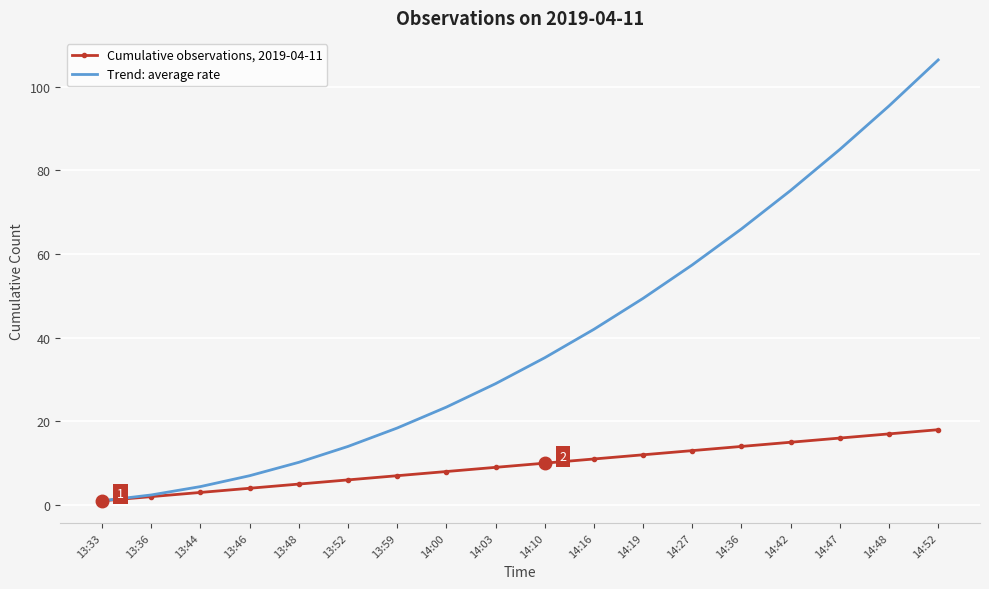

Between 13:44 and 14:52, which series saw the biggest shift?

Trend: average rate